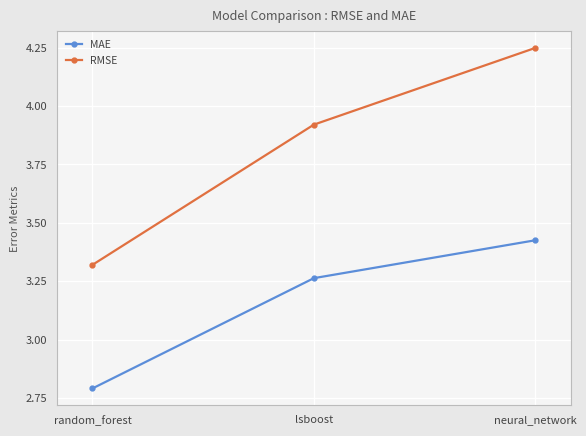

What is the label of the 2nd point from the left?

lsboost